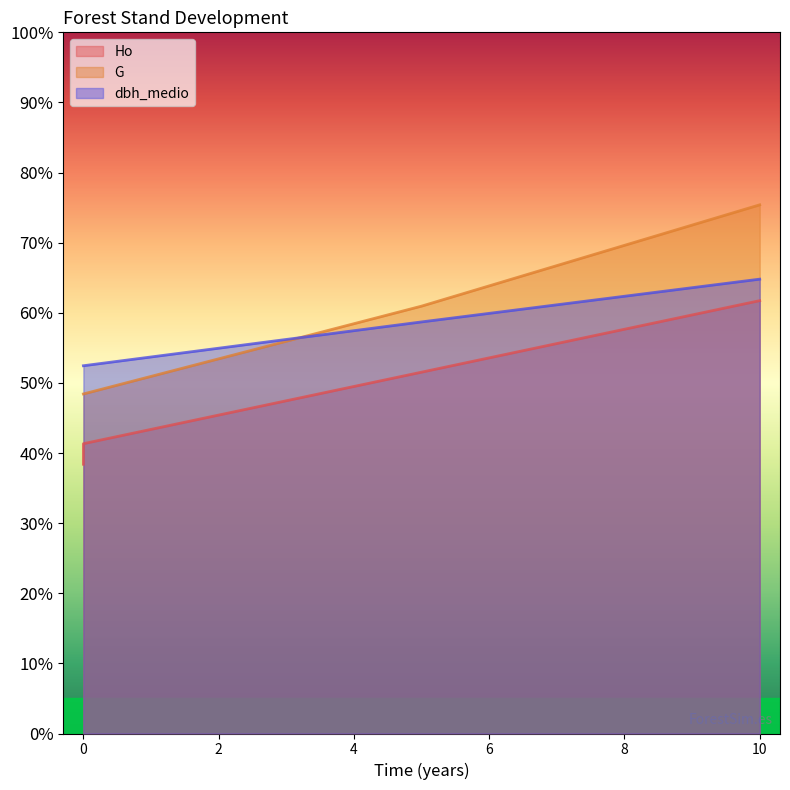

Where does the dbh_medio series first go above 58?

5